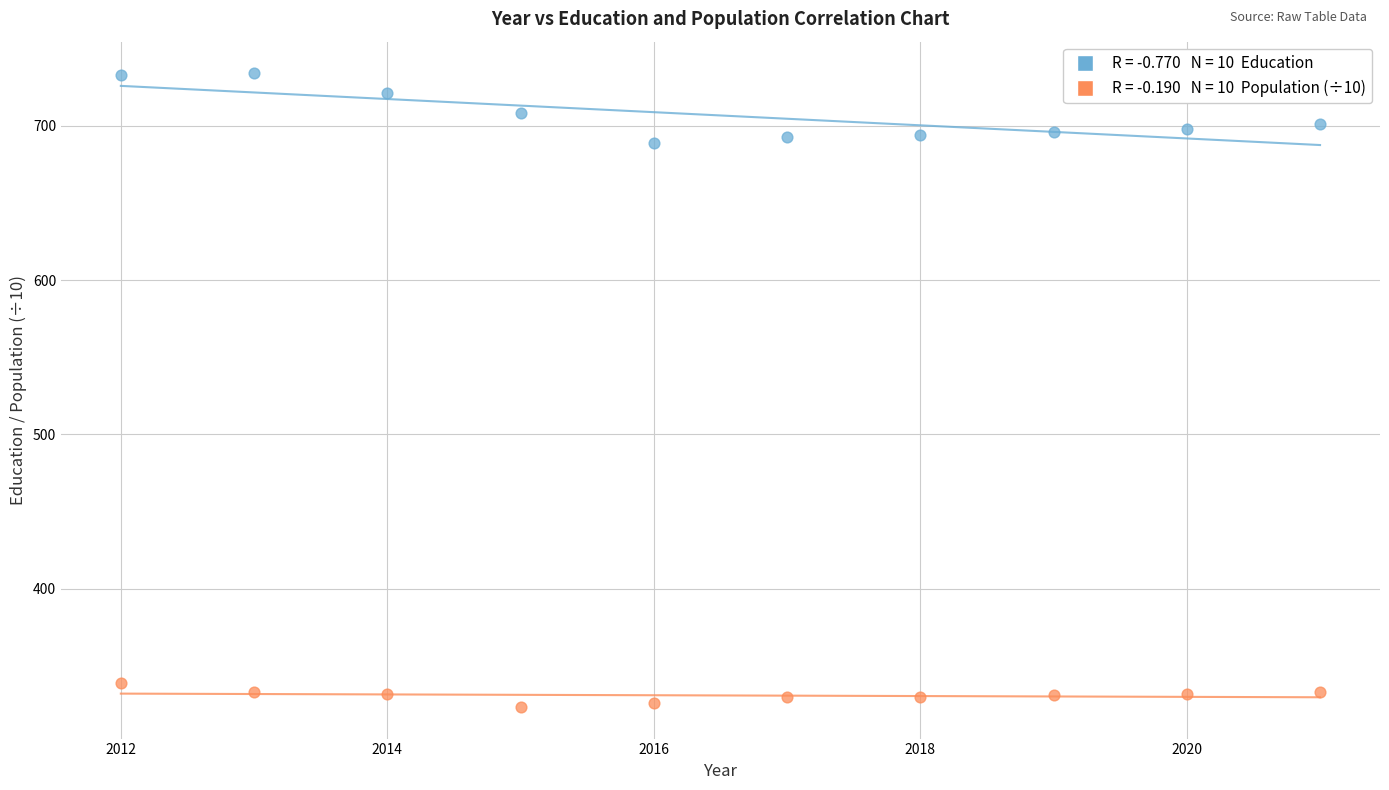

Across all data points, what is the range of Y values (max minus min)?

410.7